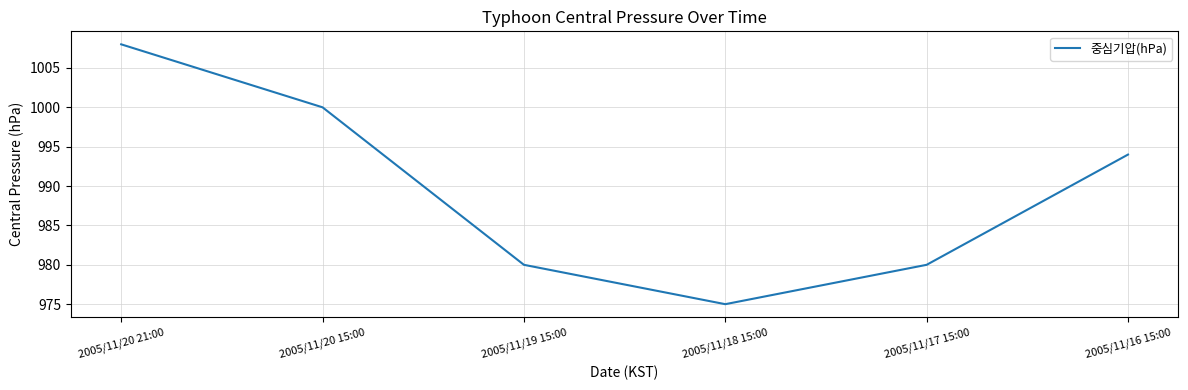

How many lines are shown in the chart?

1